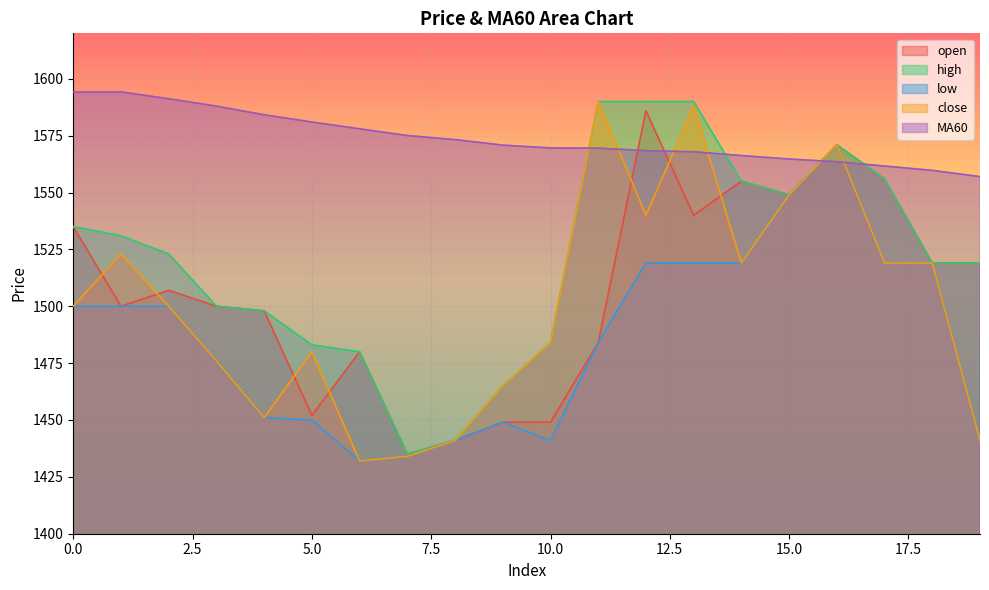

What is the maximum value shown in the chart?

1594.2